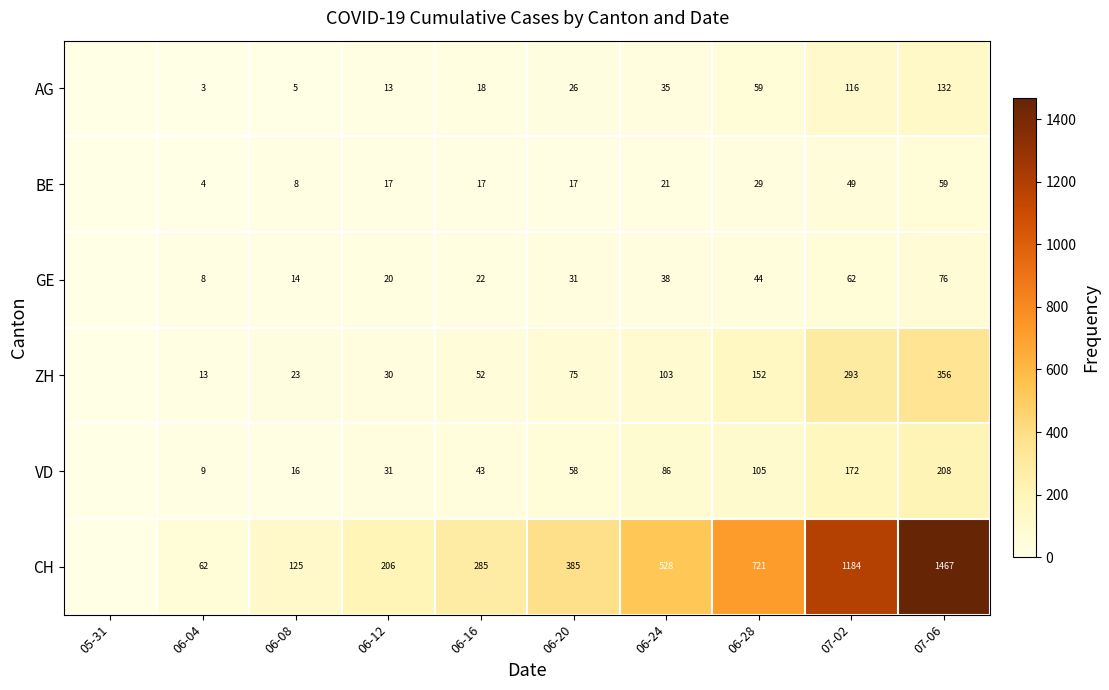

The value of BE at 06-16 is 17. True or false?

True